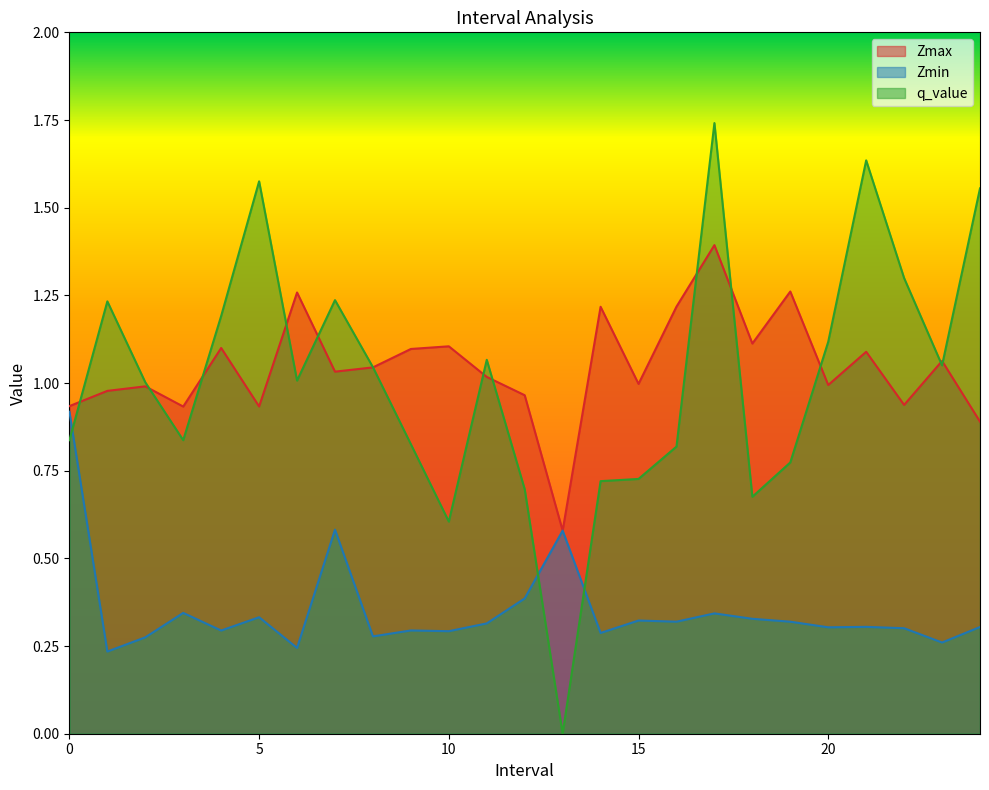

How many lines are shown in the chart?

3